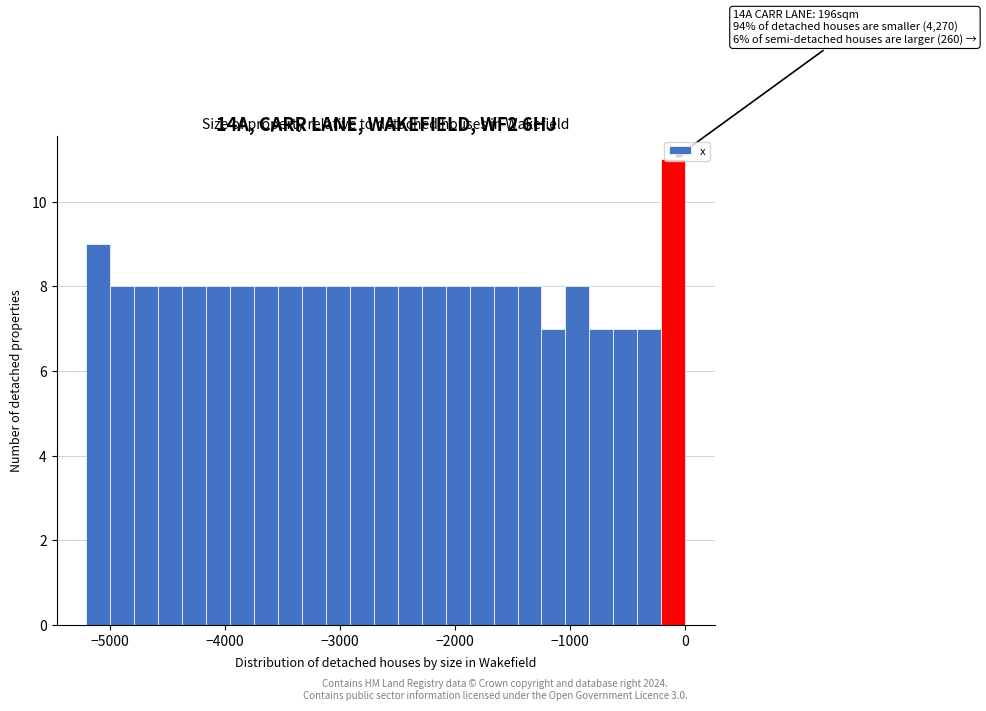

Read against the x-axis, roughly where is the centre of the tallest bar?

-100